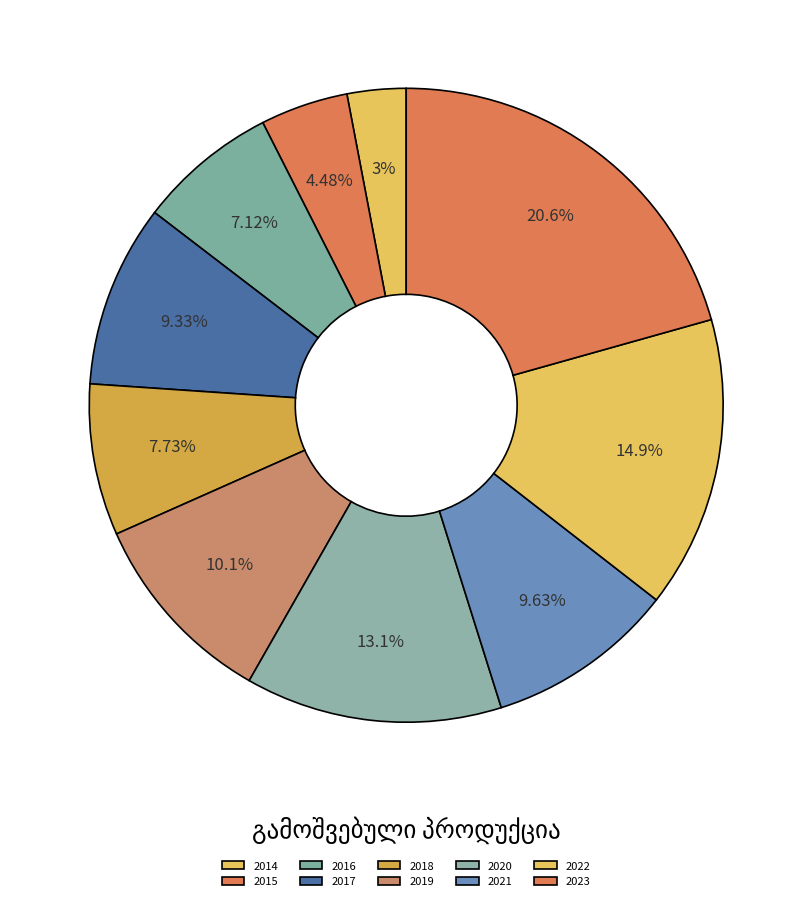

To the nearest percent, what portion does 2018 represent?

8%